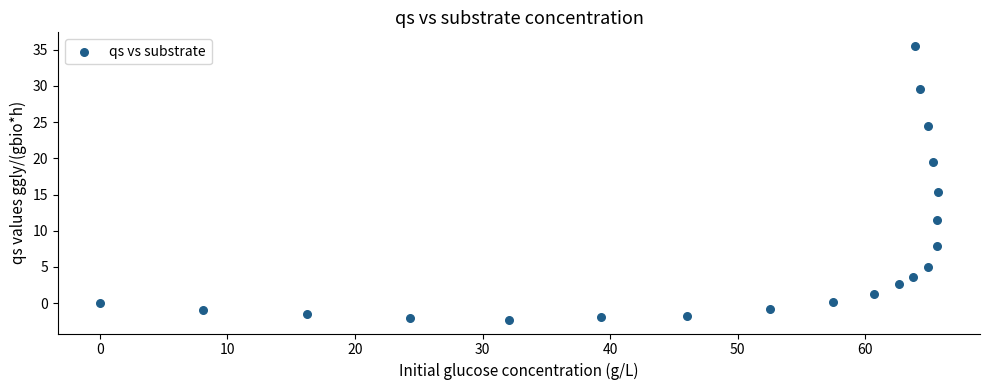

What is the range of Y values (max minus min)?

37.8